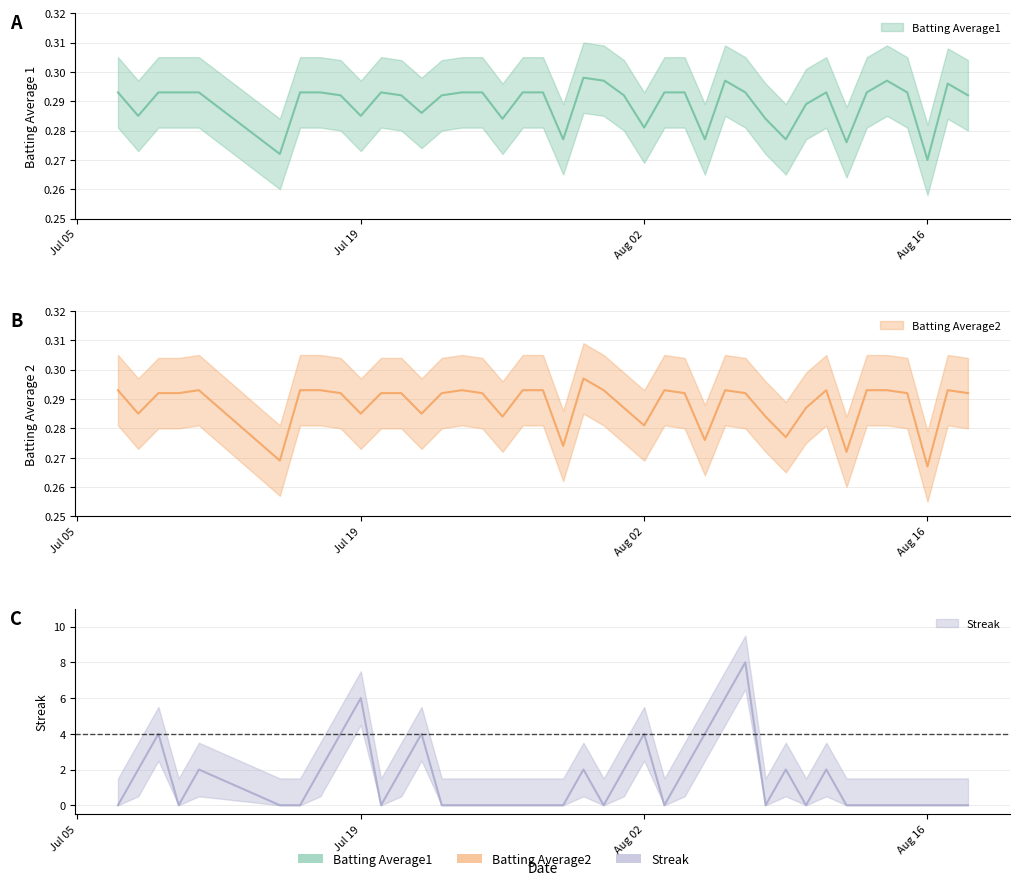

True or false: Batting Average2 has more than 2 points higher than both neighbors.

True